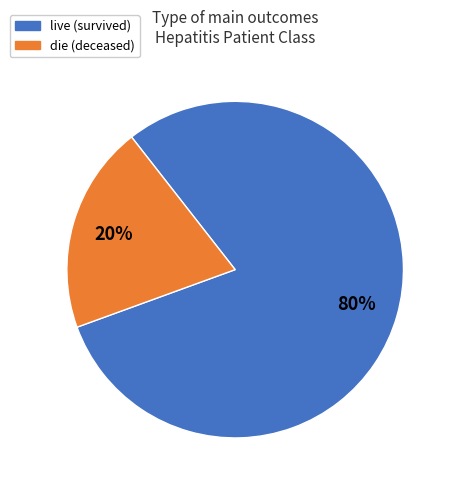

What is the smallest slice in the pie chart?

die